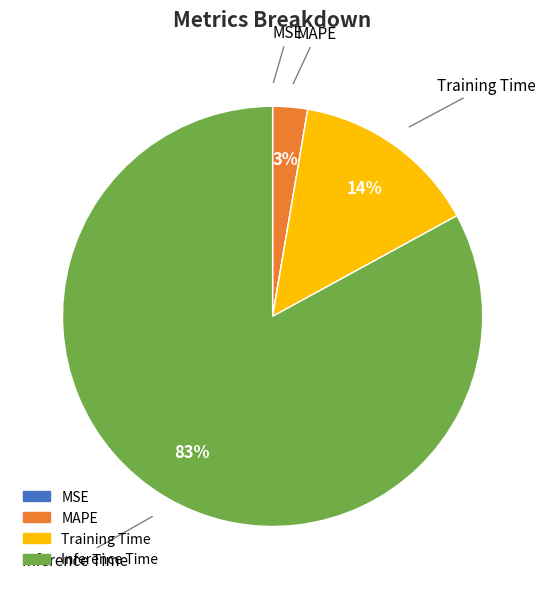

To the nearest percent, what is the difference between the largest and smallest slice percentages?

83%